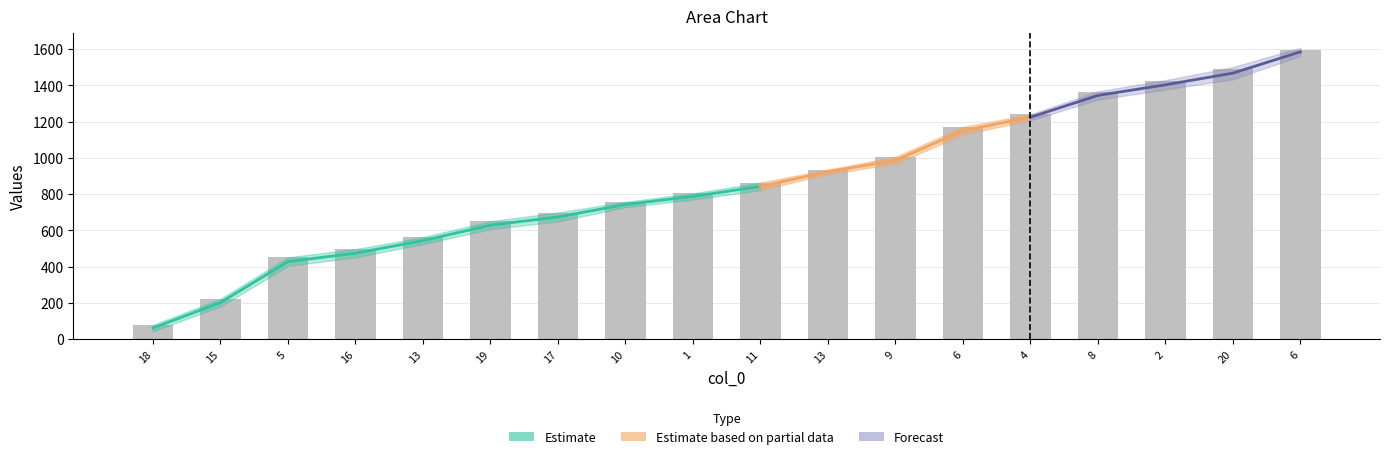

What is the change in value from 15 to 16?

+274